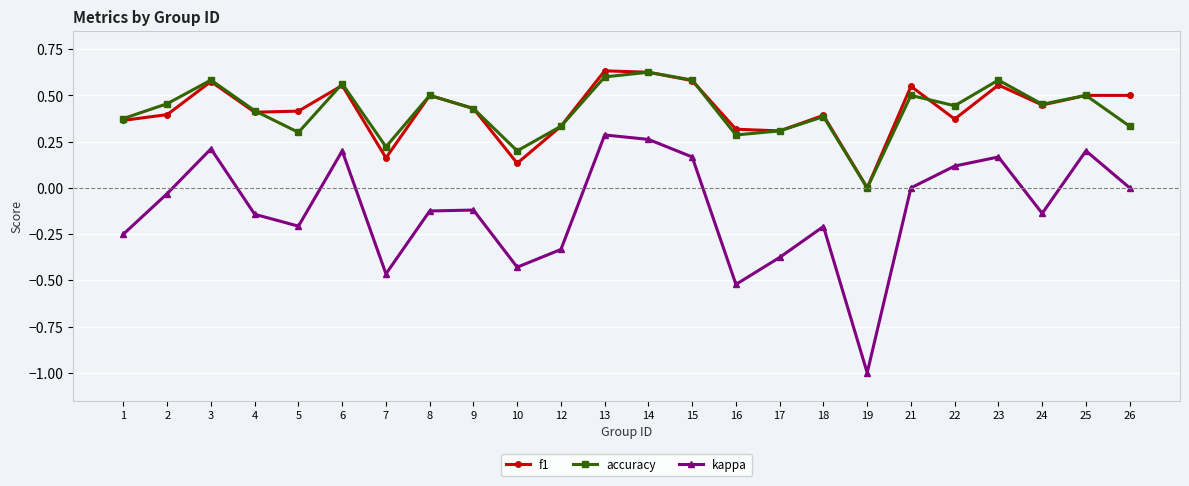

Which series has the largest range (max minus min)?

kappa